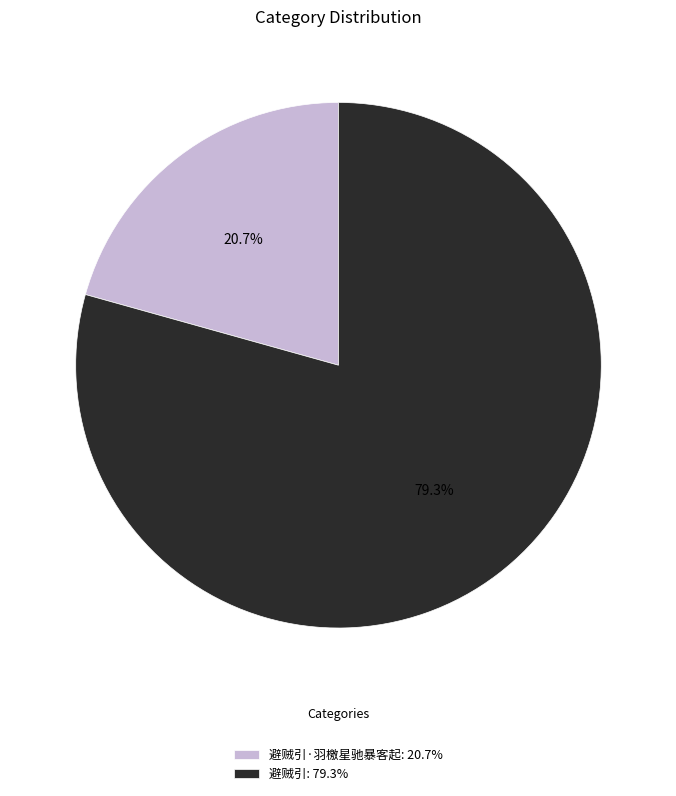

What is the ratio of the value at 避贼引: 79.3% to the value at 避贼引·羽檄星驰暴客起: 20.7%?

3.8